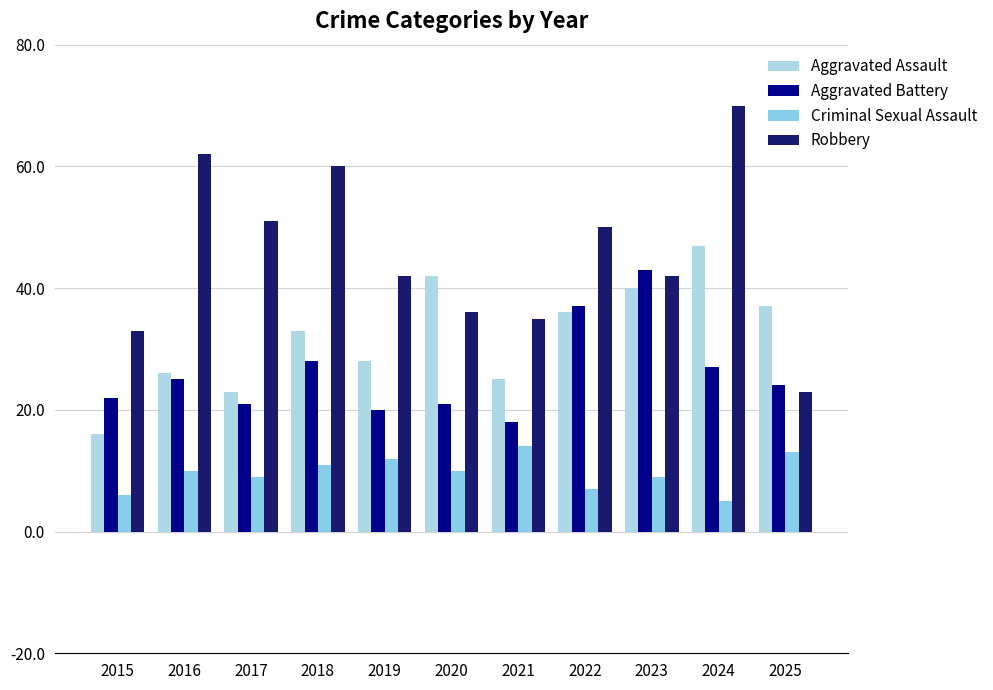

Reading right to left, transcribe all the data shown in this chart.

Aggravated Assault: 2025=37	2024=47	2023=40	2022=36	2021=25	2020=42	2019=28	2018=33	2017=23	2016=26	2015=16
Aggravated Battery: 2025=24	2024=27	2023=43	2022=37	2021=18	2020=21	2019=20	2018=28	2017=21	2016=25	2015=22
Criminal Sexual Assault: 2025=13	2024=5	2023=9	2022=7	2021=14	2020=10	2019=12	2018=11	2017=9	2016=10	2015=6
Robbery: 2025=23	2024=70	2023=42	2022=50	2021=35	2020=36	2019=42	2018=60	2017=51	2016=62	2015=33